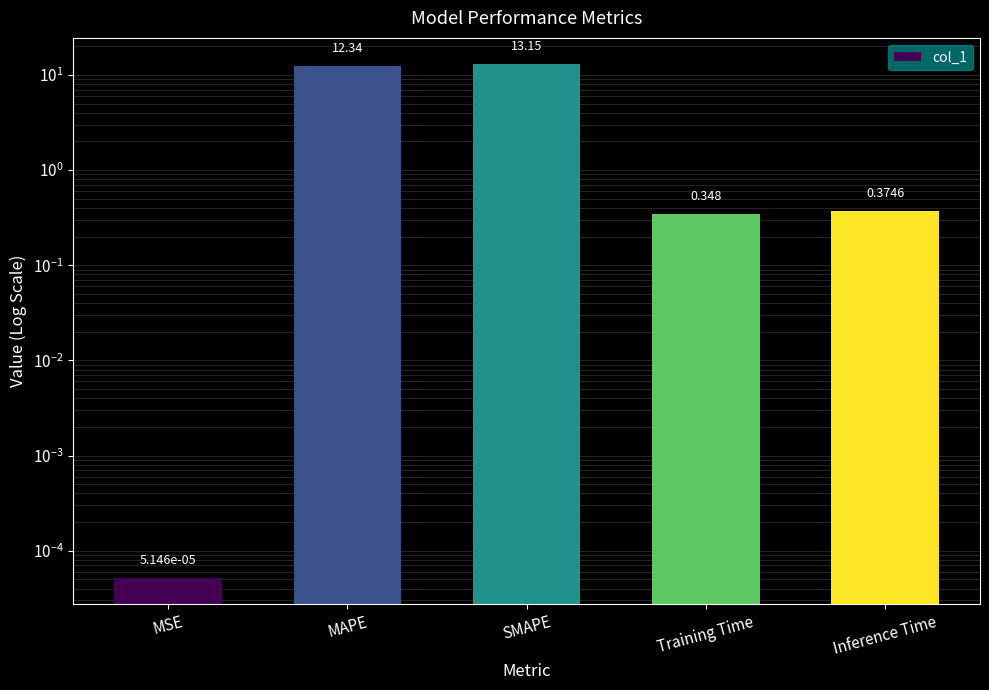

How many data points does each series have?

5